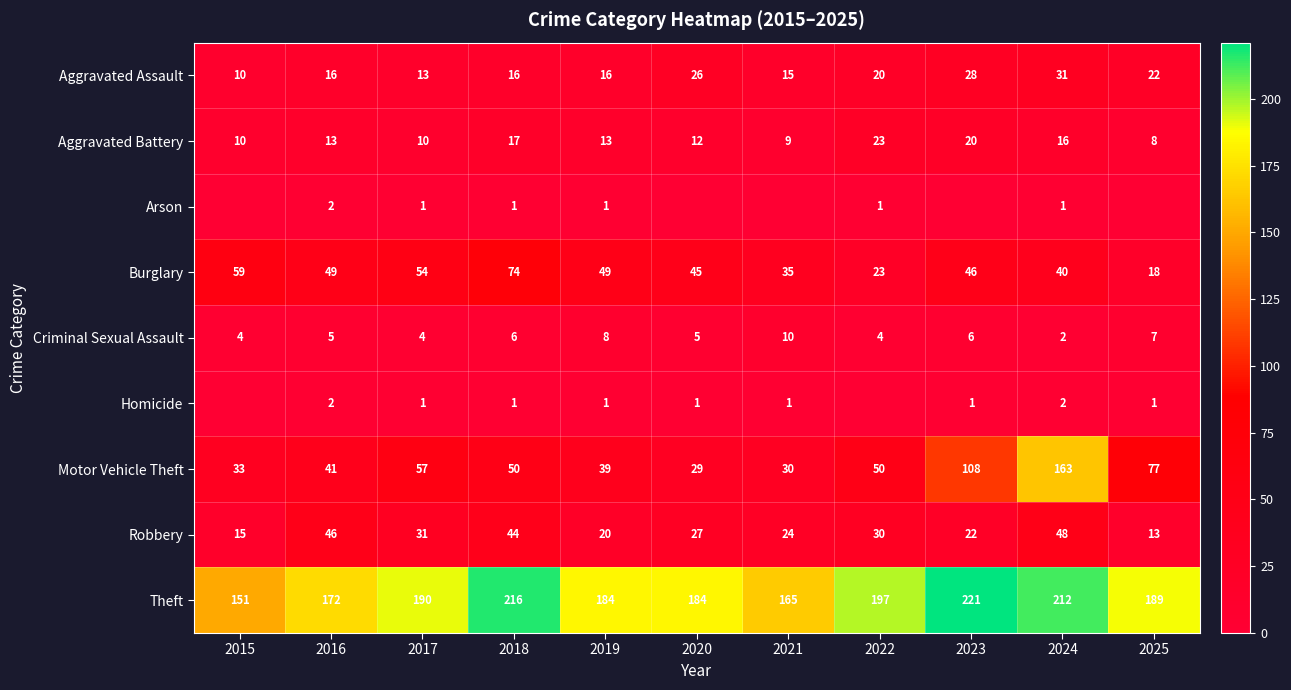

At which category is the sum across all series the highest?

2024